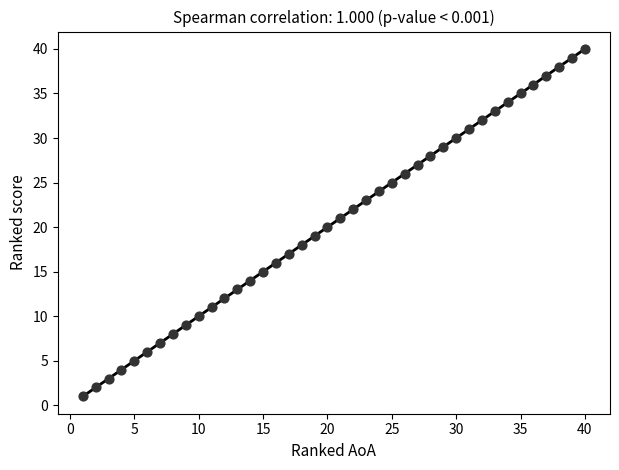

What is the range of Y values (max minus min)?

39